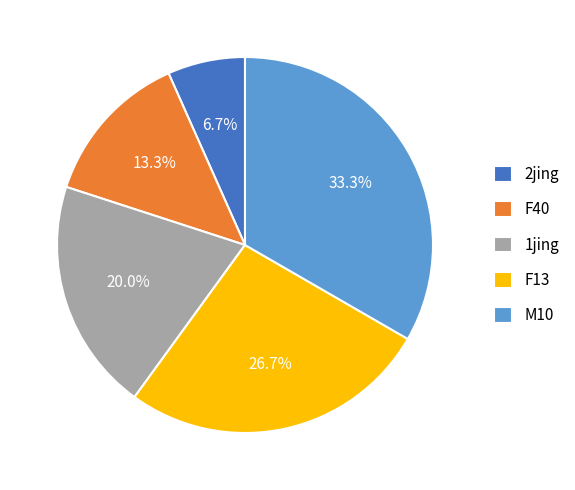

Is F13 the majority of the pie?

No